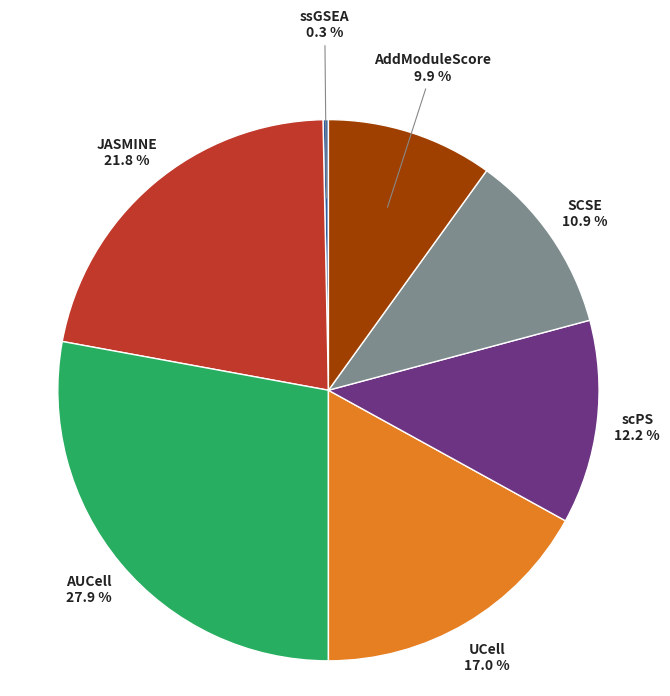

Does any single category account for the majority?

No